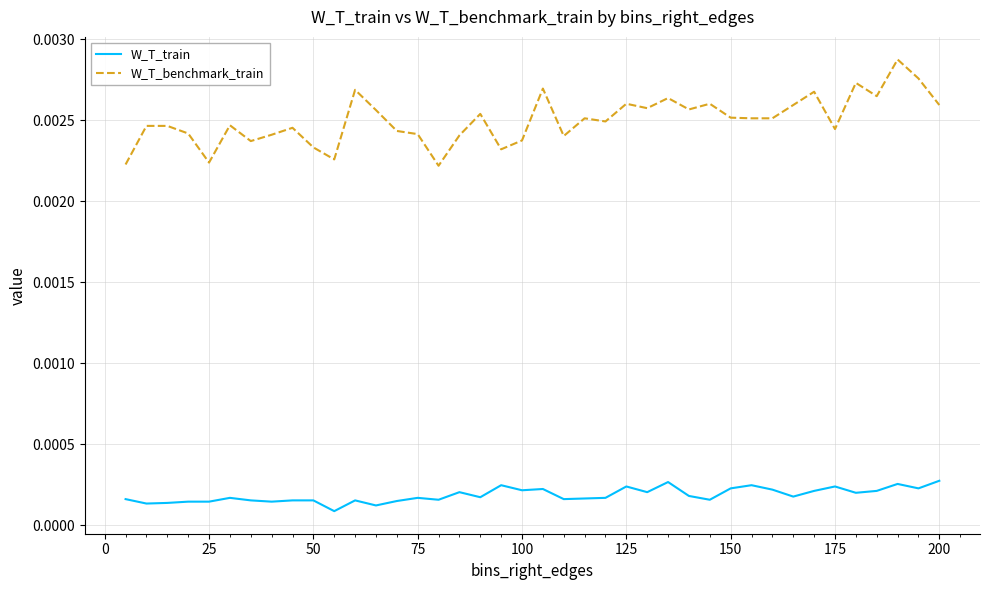

Does the chart have visible grid lines?

Yes